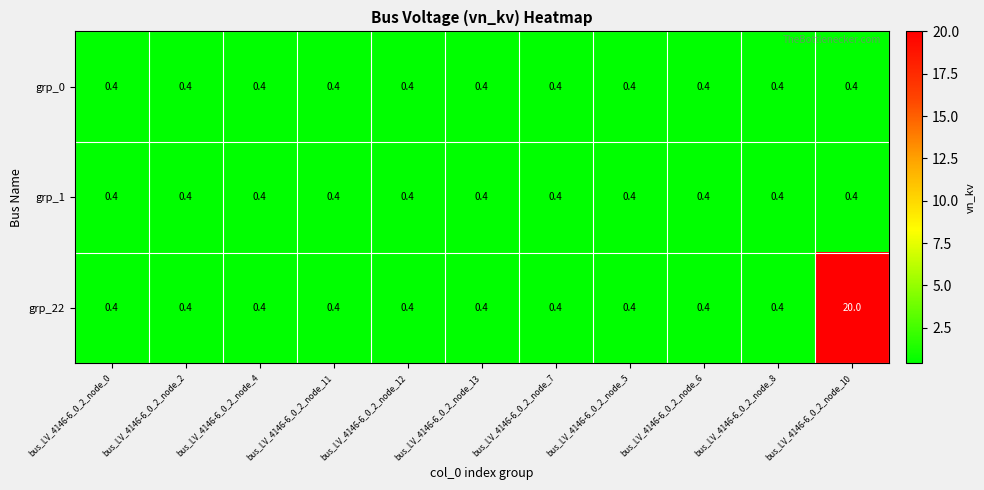

What is the greatest value displayed?

20.0